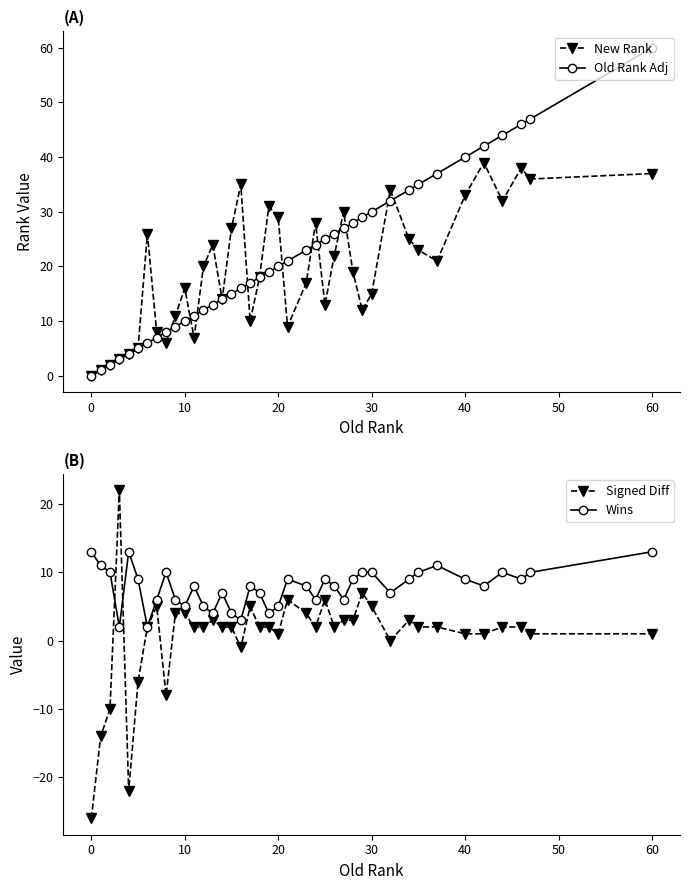

True or false: Wins has more than 0 interior local peaks.

True